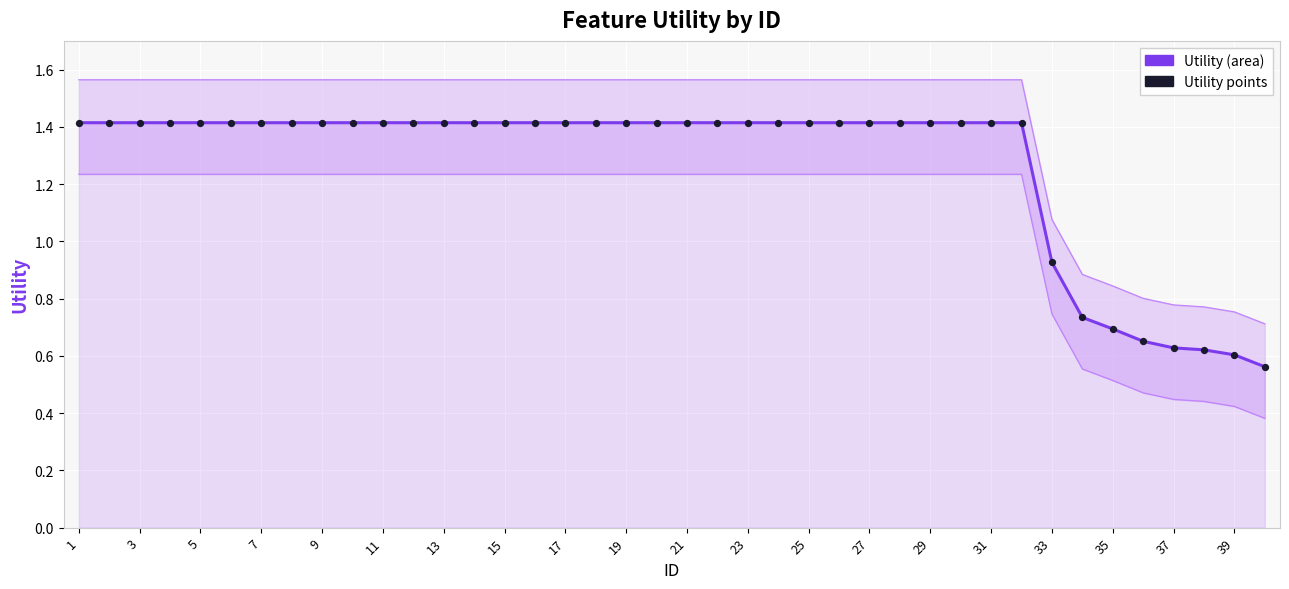

What are all the series names shown in the legend?

Utility, Utility points